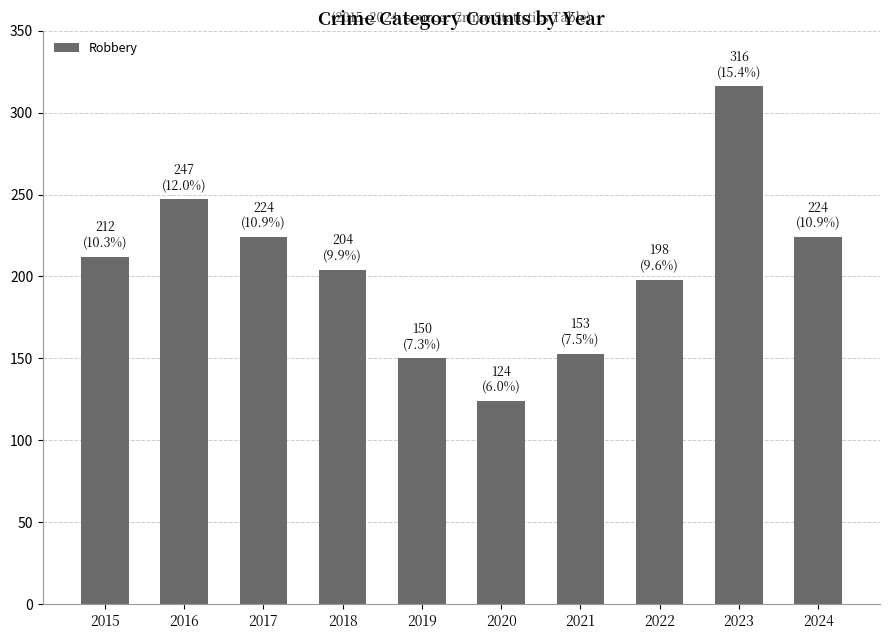

Is it true that the value at 2018 is 204?

True